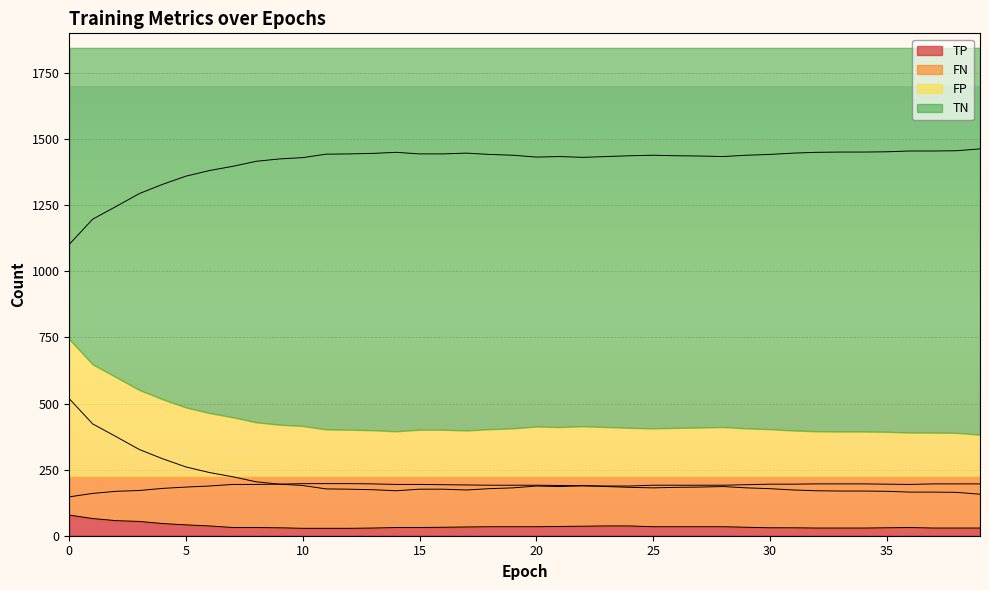

Reading left to right, what are all the values shown in this chart?

TP: 78	65	57	54	46	41	37	31	31	30	28	28	28	29	31	31	32	33	34	34	34	35	36	37	37	34	34	34	34	32	30	30	29	29	29	30	31	29	29	29
TN: 518	423	375	326	291	260	239	223	204	195	190	177	176	174	170	176	176	173	178	181	188	186	189	186	183	181	183	184	186	181	178	173	170	169	169	168	165	165	164	157
FP: 1102	1197	1245	1294	1329	1360	1381	1397	1416	1425	1430	1443	1444	1446	1450	1444	1444	1447	1442	1439	1432	1434	1431	1434	1437	1439	1437	1436	1434	1439	1442	1447	1450	1451	1451	1452	1455	1455	1456	1463
FN: 147	160	168	171	179	184	188	194	194	195	197	197	197	196	194	194	193	192	191	191	191	190	189	188	188	191	191	191	191	193	195	195	196	196	196	195	194	196	196	196